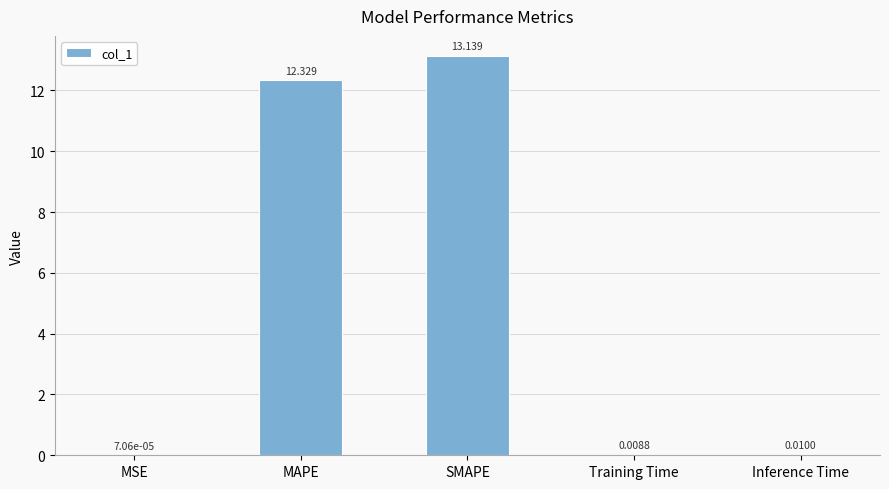

At which label is the value closest to 6?

Inference Time